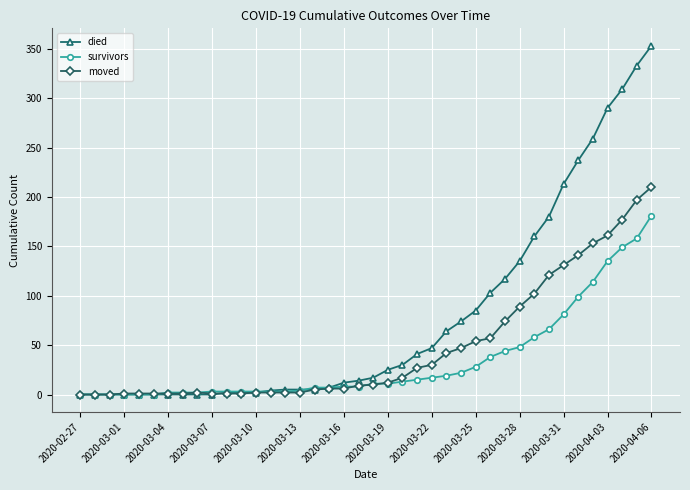

What is the value of the moved point at the 21st from the left?

10